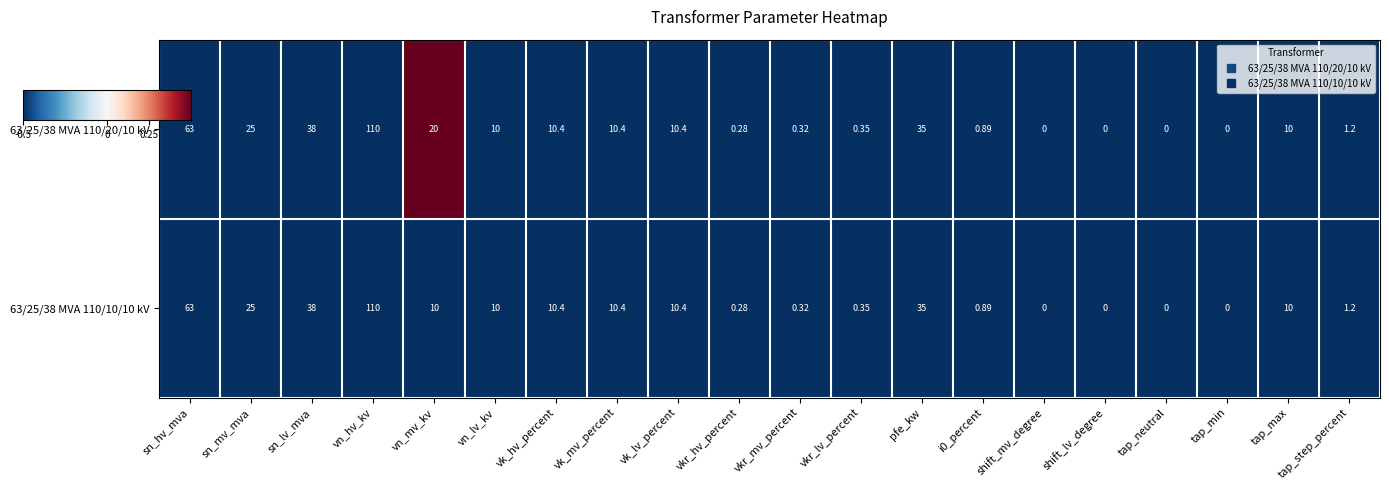

Where is 63/25/38 MVA 110/10/10 kV nearest to the value 55?

sn_hv_mva